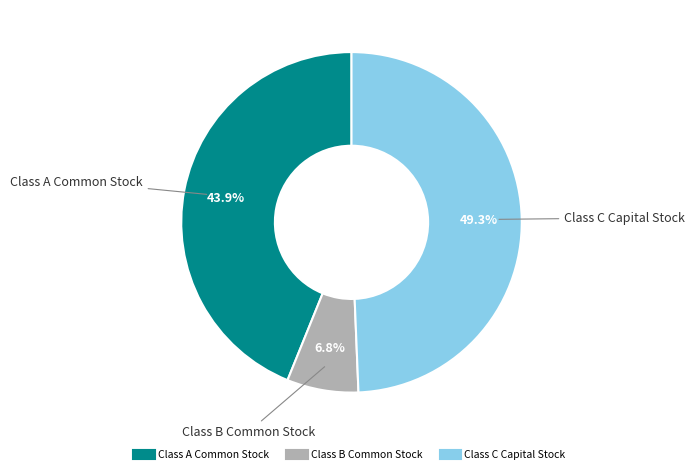

Combined, what portion of the pie is Class A Common Stock and Class C Capital Stock?

93.2%